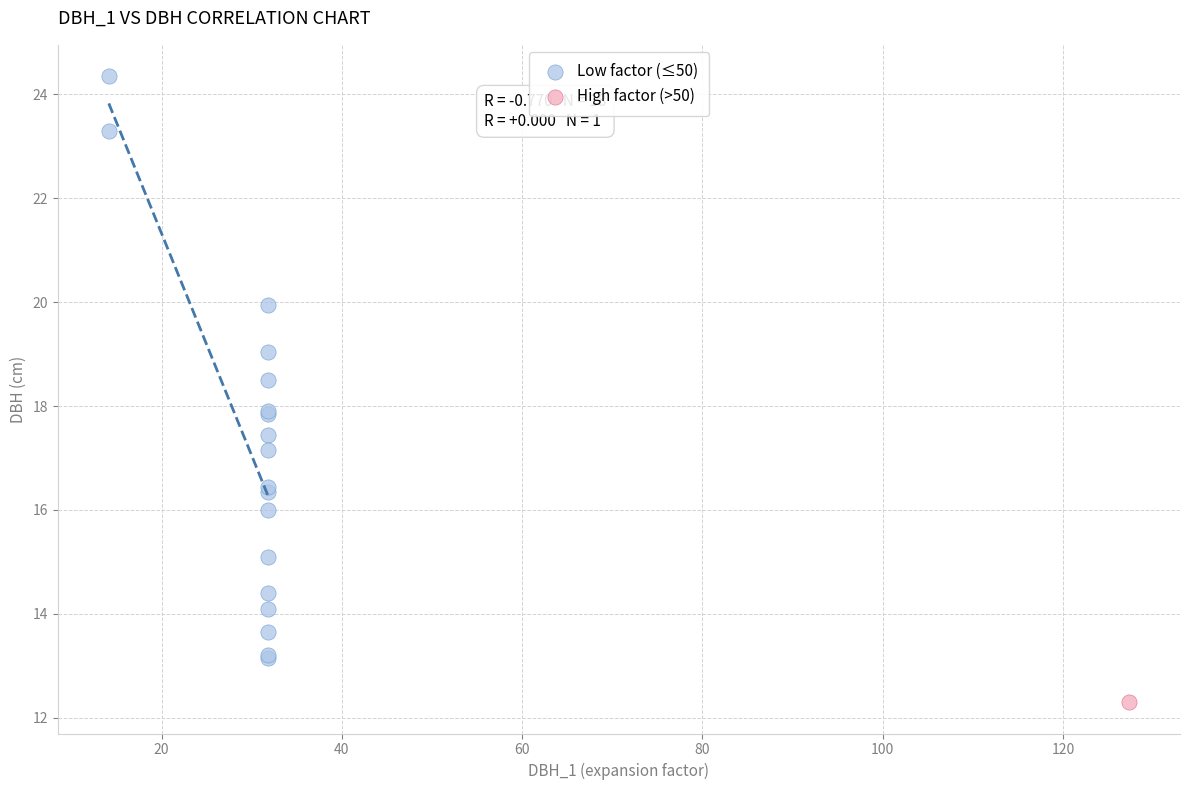

What are all the series names shown in the legend?

Low factor (≤50), High factor (>50)